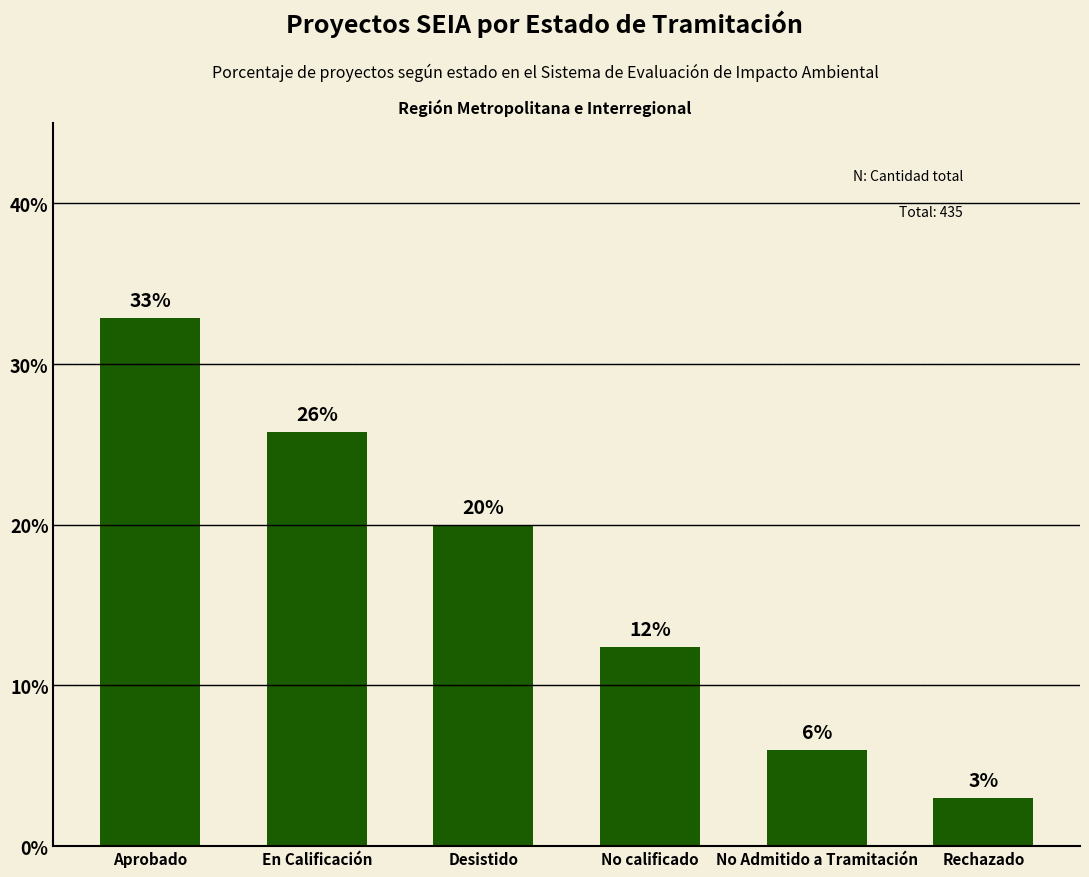

What is the change in value from No calificado to Rechazado?

-9.4